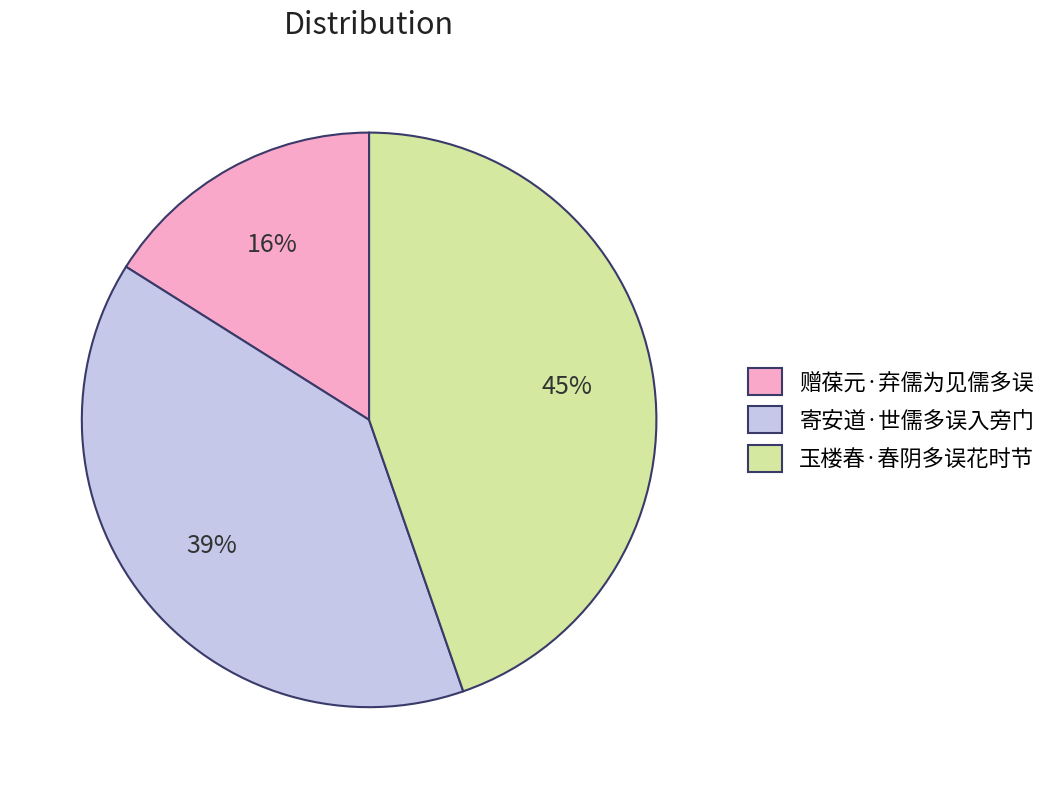

True or false: 寄安道·世儒多误入旁门 accounts for 39% of the total.

True